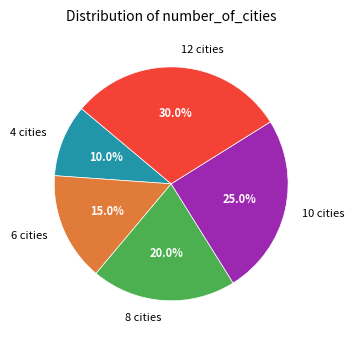

What is the ratio of the value at 4 cities to the value at 8 cities?

0.5